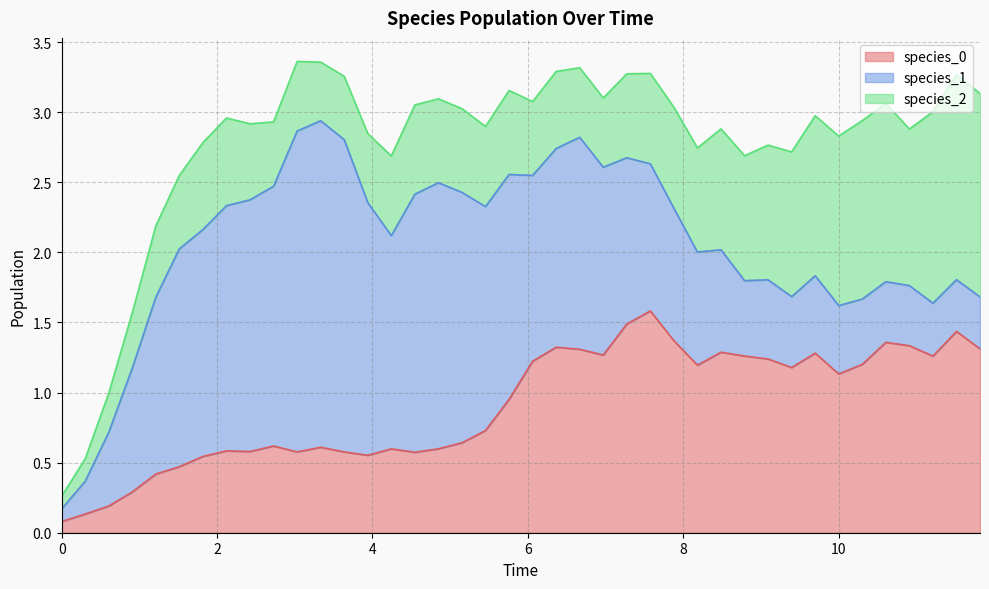

What is the greatest value displayed?

2.3